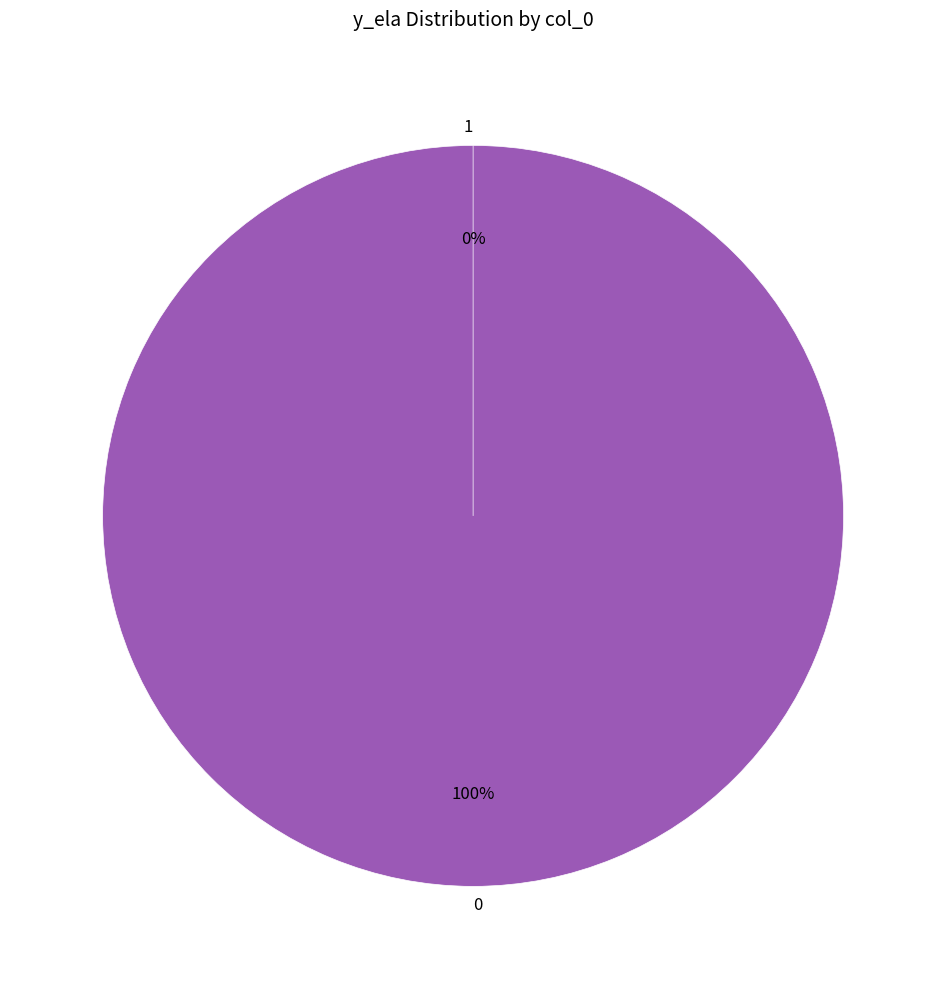

The 1 slice represents 14% of the pie. True or false?

False